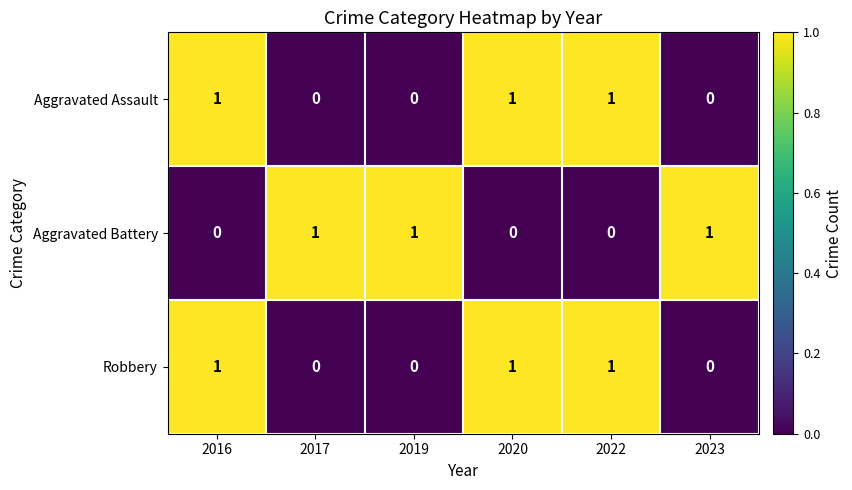

How many Aggravated Battery values are between 0 and 1?

6